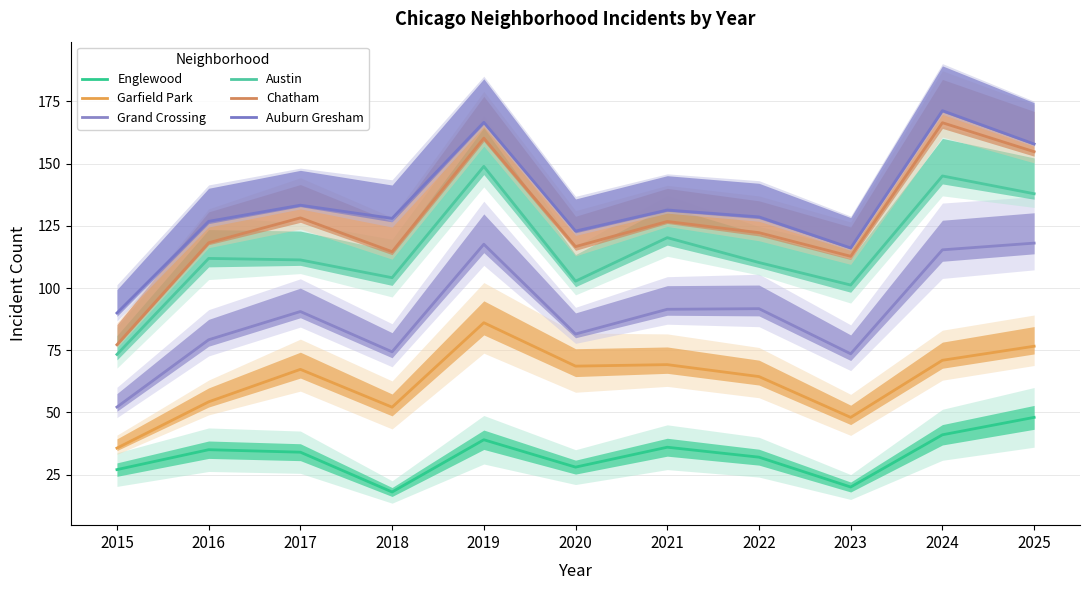

Count the number of data series in this chart.

6